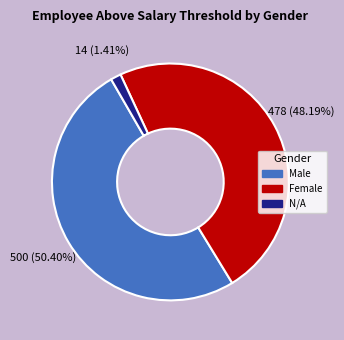

Is there a majority slice in this chart?

Yes